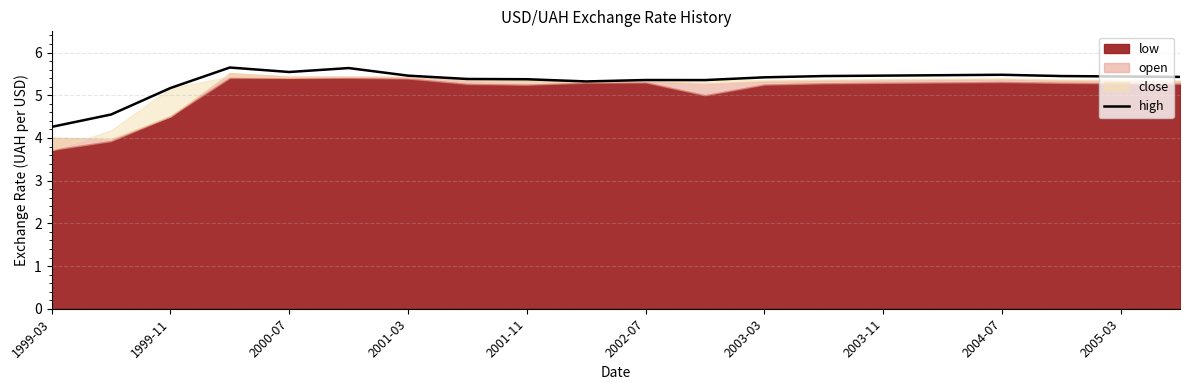

The value of high at 2002-07 is 5.4. True or false?

True